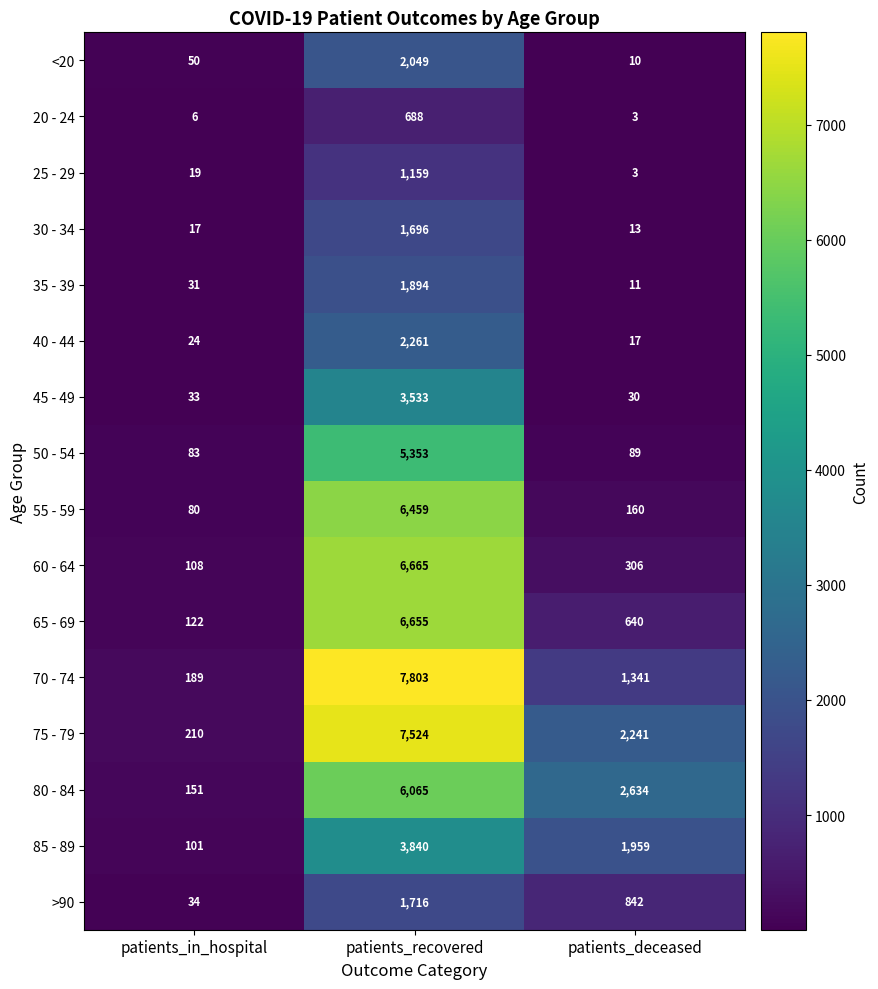

What is the sum of the 45 - 49 values at patients_in_hospital and patients_recovered?

3566